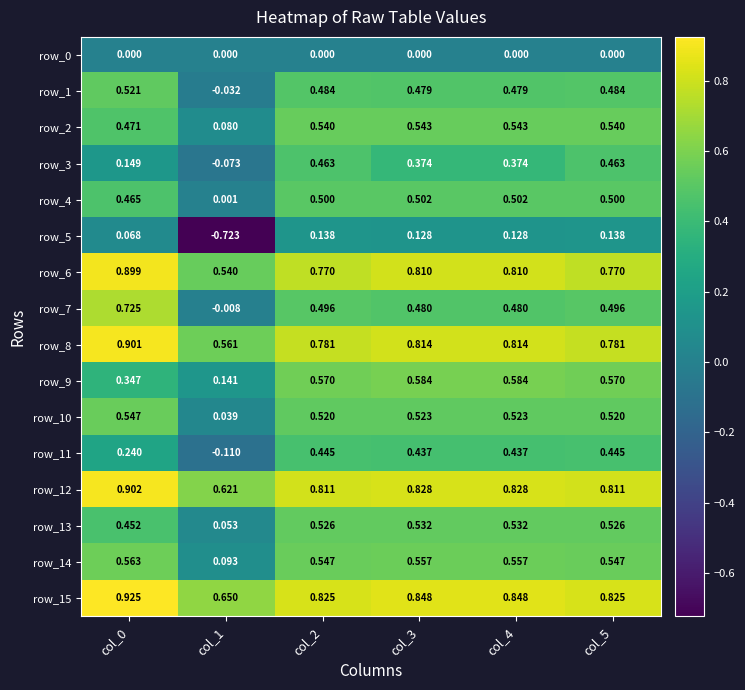

How many distinct data groups are displayed?

16